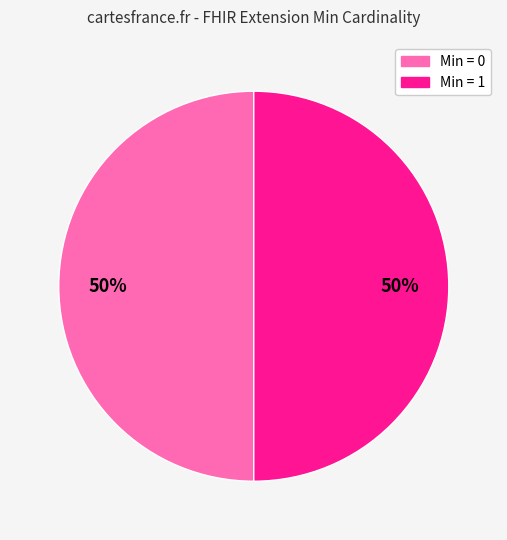

To the nearest percent, what is the average slice percentage?

50%